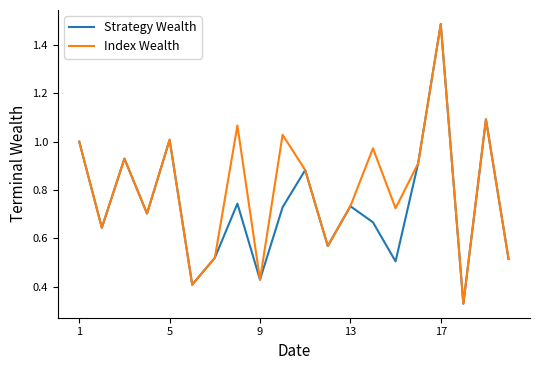

Which series has the largest total across all categories?

Index Wealth